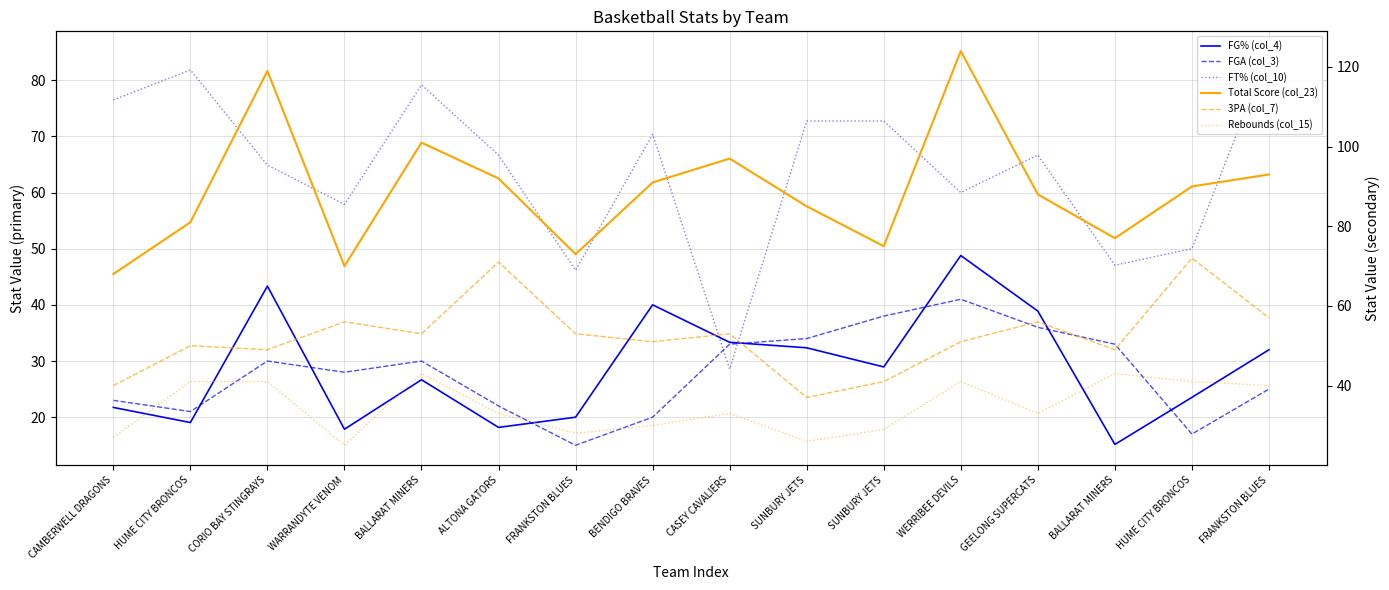

How many values in the FGA (col_3) series are below 30?

8